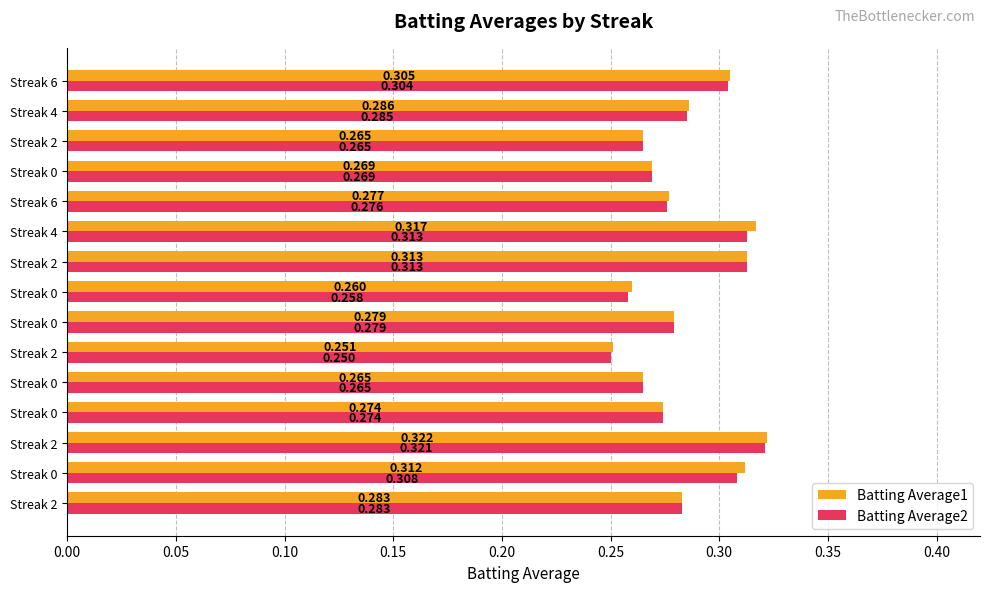

How many categories are shown in the chart?

15